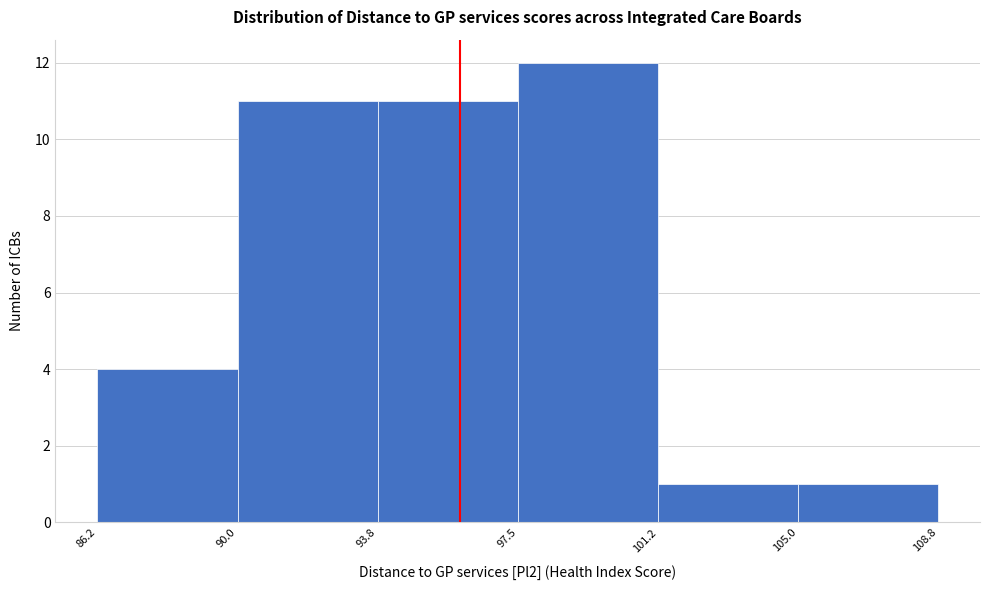

Which range on the x-axis has the tallest bar?

97.5 to 101.2